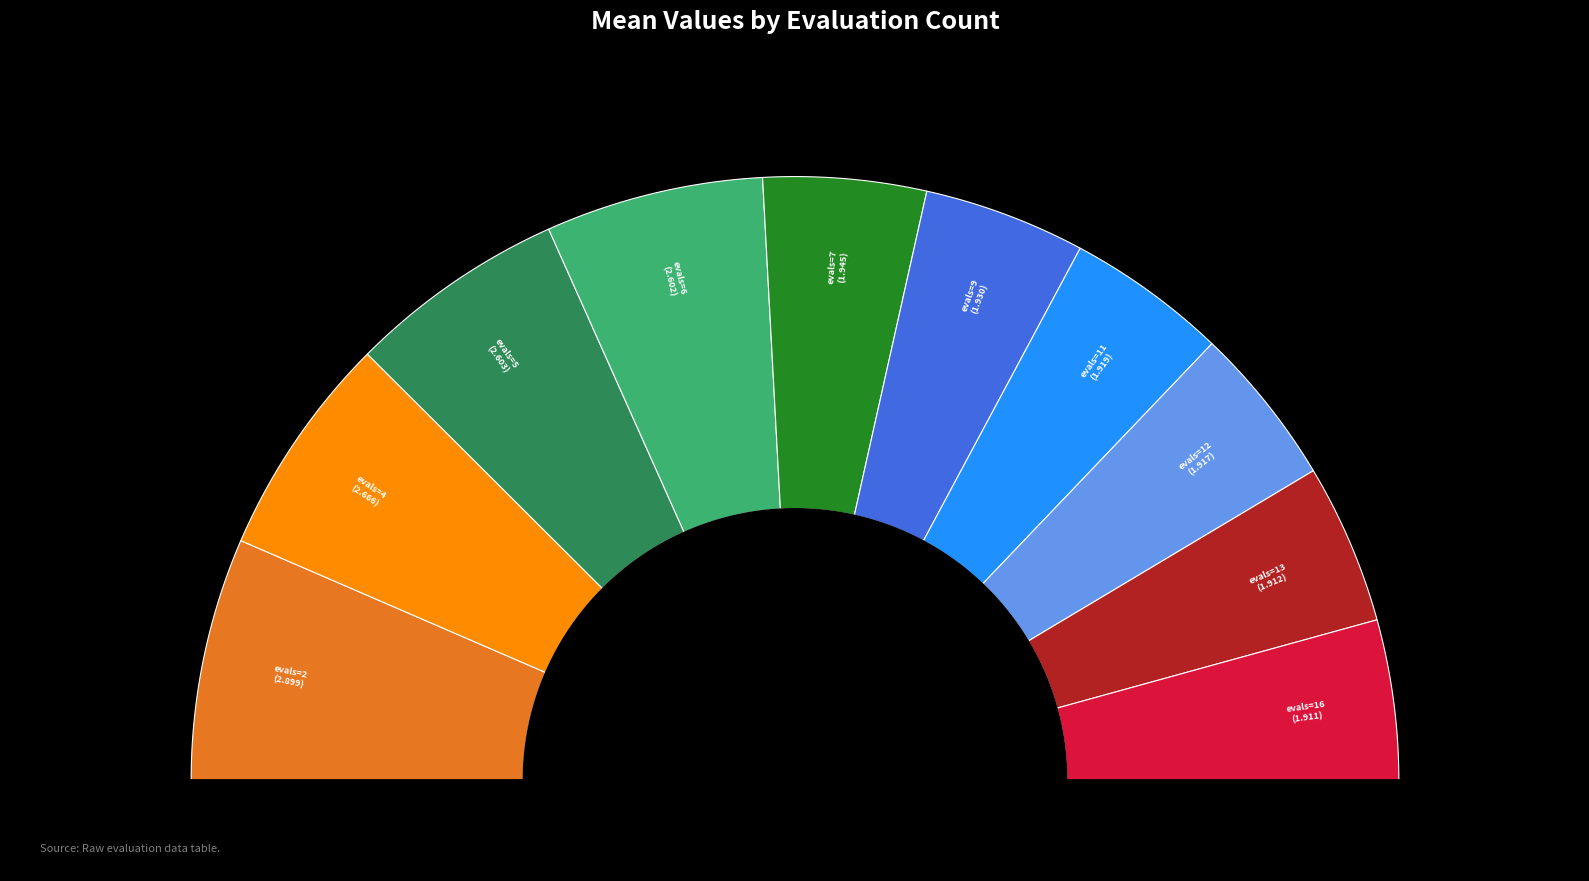

Is there a majority slice in this chart?

No